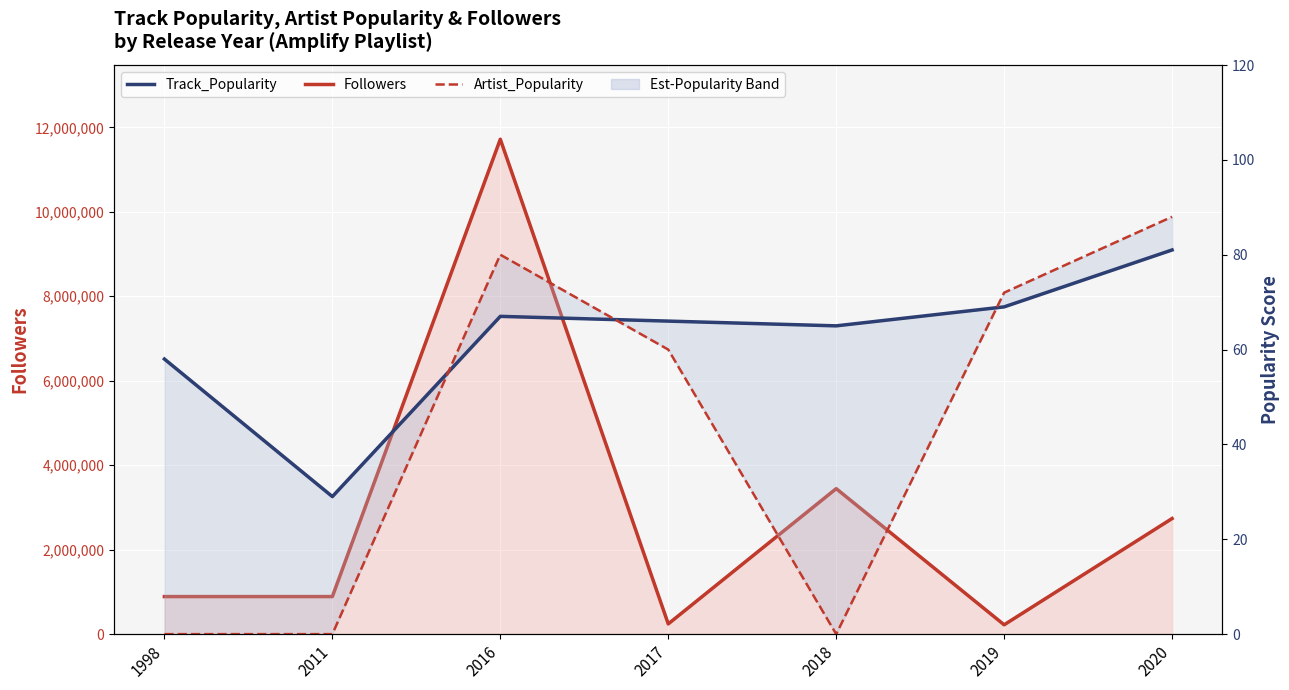

How many categories are shown in the chart?

7